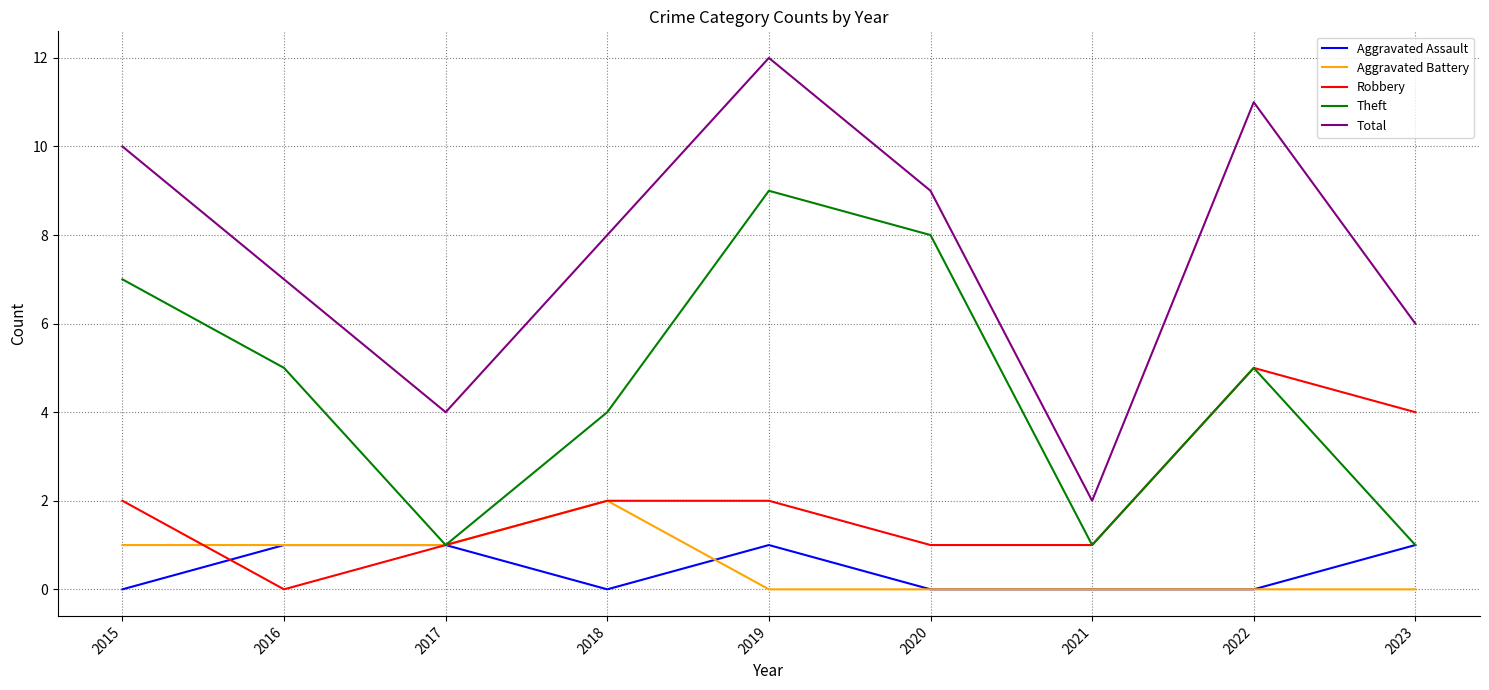

True or false: Aggravated Assault and Total intersect in this chart.

False